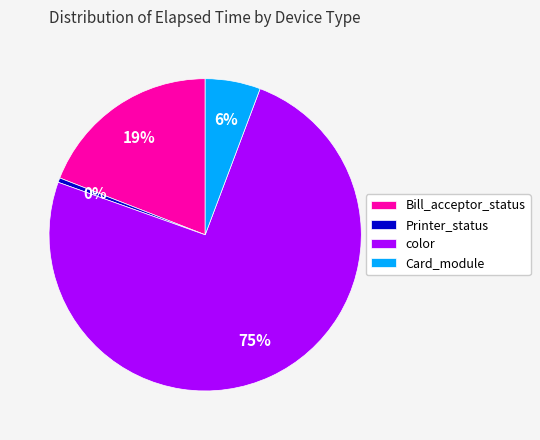

Rank the categories by value from lowest to highest.

Printer_status, Card_module, Bill_acceptor_status, color